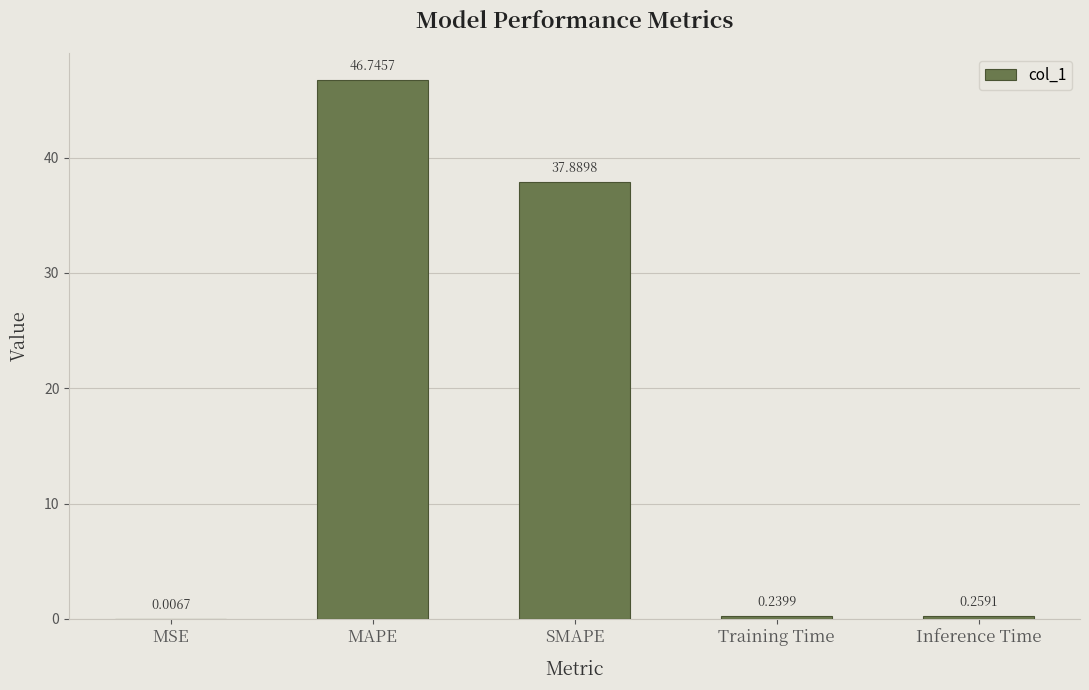

What is the change in value from MSE to Training Time?

+0.2